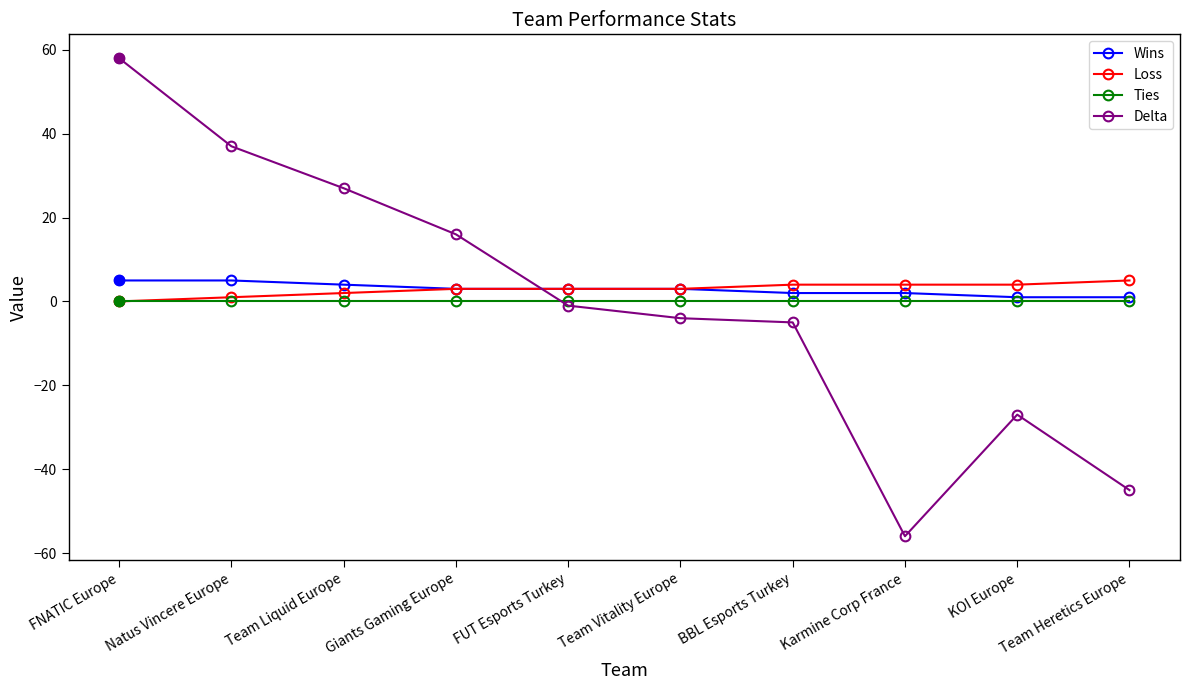

How many values in Loss are above zero?

9